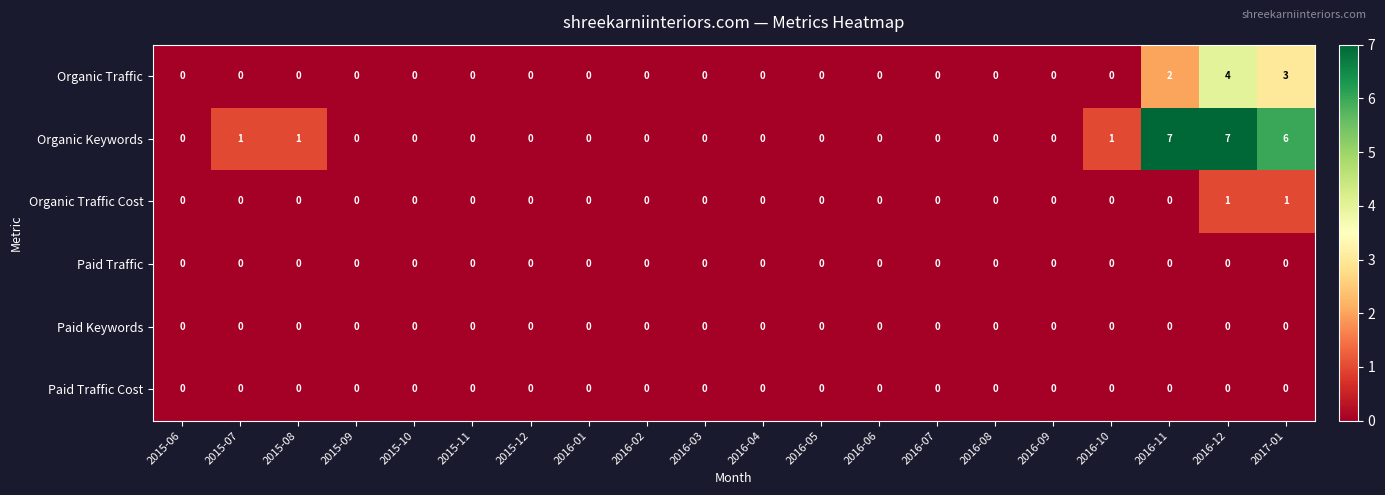

Which series has the largest total across all categories?

Organic Keywords